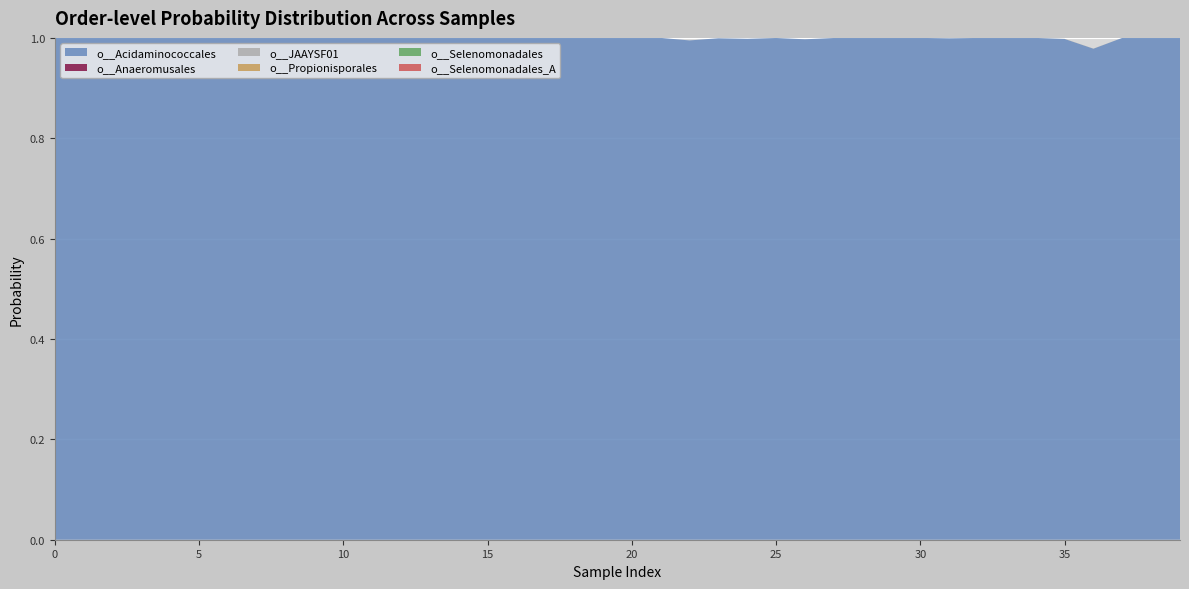

Reading left to right, extract all data points from this chart.

o__Acidaminococcales: 1.0	1.0	1.0	1.0	1.0	1.0	1.0	1.0	1.0	1.0	1.0	1.0	1.0	1.0	1.0	1.0	1.0	1.0	1.0	1.0	1.0	1.0	1.0	1.0	1.0	1.0	1.0	1.0	1.0	1.0	1.0	1.0	1.0	1.0	1.0	1.0	1.0	1.0	1.0	1.0
o__Anaeromusales: 0.0	0.0	0.0	0.0	0.0	0.0	0.0	0.0	0.0	0.0	0.0	0.0	0.0	0.0	0.0	0.0	0.0	0.0	0.0	0.0	0.0	0.0	0.0	0.0	0.0	0.0	0.0	0.0	0.0	0.0	0.0	0.0	0.0	0.0	0.0	0.0	0.0	0.0	0.0	0.0
o__JAAYSF01: 0.0	0.0	0.0	0.0	0.0	0.0	0.0	0.0	0.0	0.0	0.0	0.0	0.0	0.0	0.0	0.0	0.0	0.0	0.0	0.0	0.0	0.0	0.0	0.0	0.0	0.0	0.0	0.0	0.0	0.0	0.0	0.0	0.0	0.0	0.0	0.0	0.0	0.0	0.0	0.0
o__Propionisporales: 0.0	0.0	0.0	0.0	0.0	0.0	0.0	0.0	0.0	0.0	0.0	0.0	0.0	0.0	0.0	0.0	0.0	0.0	0.0	0.0	0.0	0.0	0.0	0.0	0.0	0.0	0.0	0.0	0.0	0.0	0.0	0.0	0.0	0.0	0.0	0.0	0.0	0.0	0.0	0.0
o__Selenomonadales: 0.0	0.0	0.0	0.0	0.0	0.0	0.0	0.0	0.0	0.0	0.0	0.0	0.0	0.0	0.0	0.0	0.0	0.0	0.0	0.0	0.0	0.0	0.0	0.0	0.0	0.0	0.0	0.0	0.0	0.0	0.0	0.0	0.0	0.0	0.0	0.0	0.0	0.0	0.0	0.0
o__Selenomonadales_A: 0.0	0.0	0.0	0.0	0.0	0.0	0.0	0.0	0.0	0.0	0.0	0.0	0.0	0.0	0.0	0.0	0.0	0.0	0.0	0.0	0.0	0.0	0.0	0.0	0.0	0.0	0.0	0.0	0.0	0.0	0.0	0.0	0.0	0.0	0.0	0.0	0.0	0.0	0.0	0.0